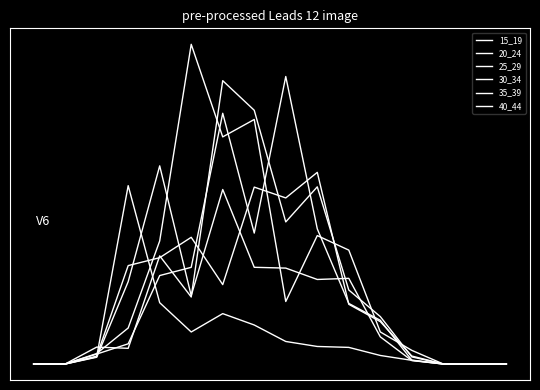

True or false: 40_44 and 25_29 cross at least once.

True